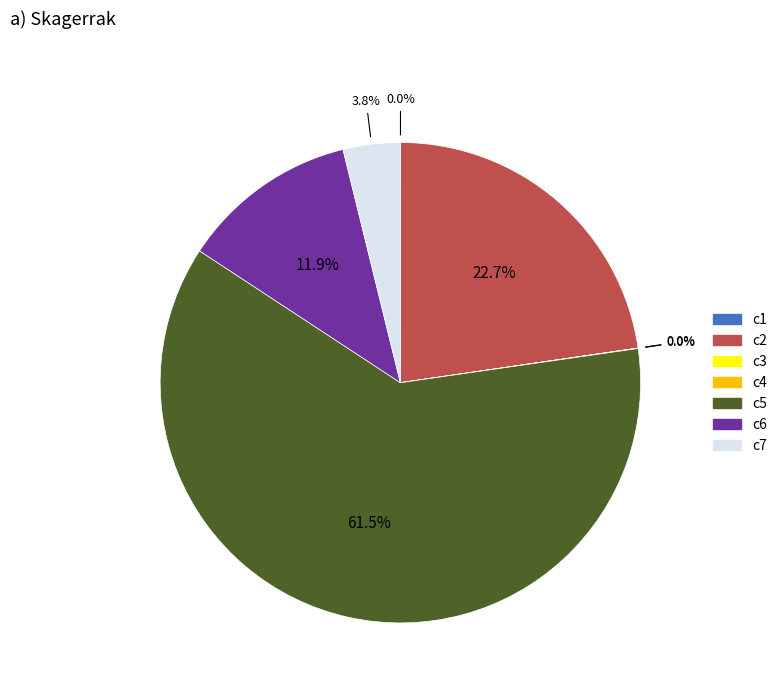

The c2 slice represents 23% of the pie. True or false?

True